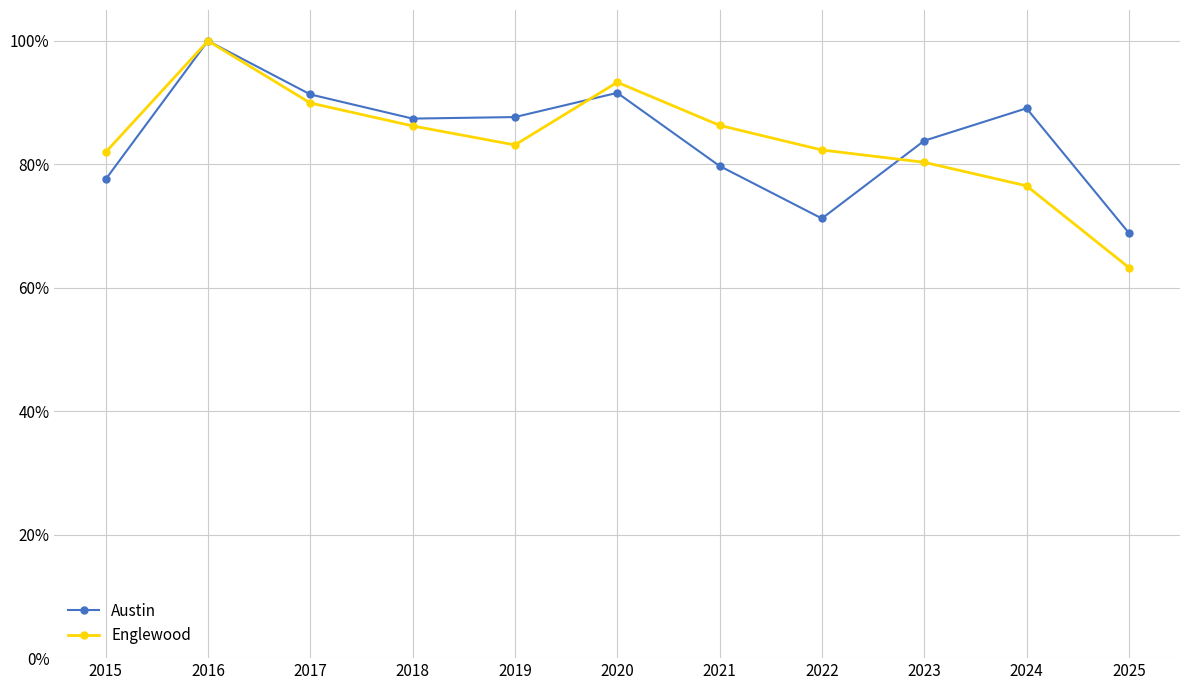

At which category is the sum across all series the highest?

2016